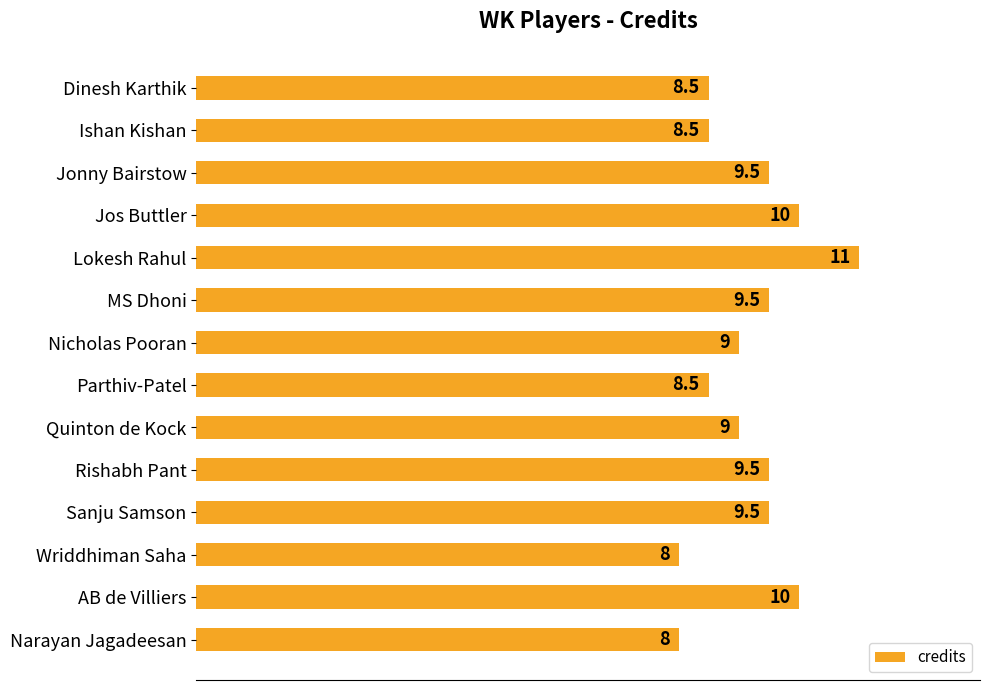

Which has a higher value, MS Dhoni or Lokesh Rahul?

Lokesh Rahul